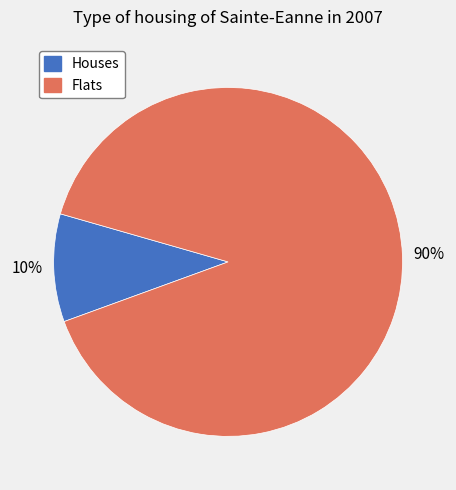

Does any single category account for the majority?

Yes